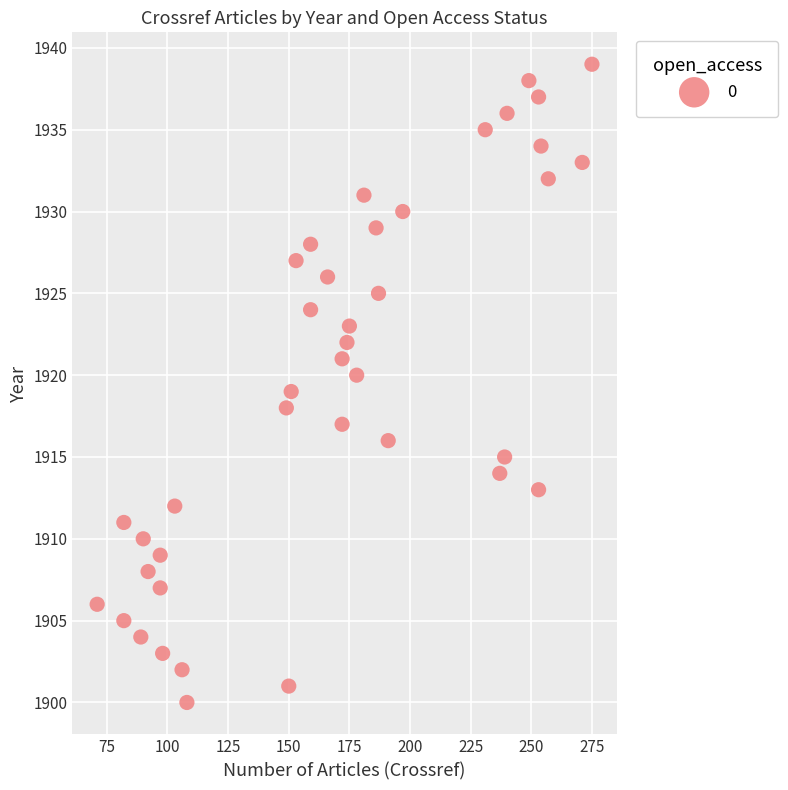

What is the range of Y values (max minus min)?

39